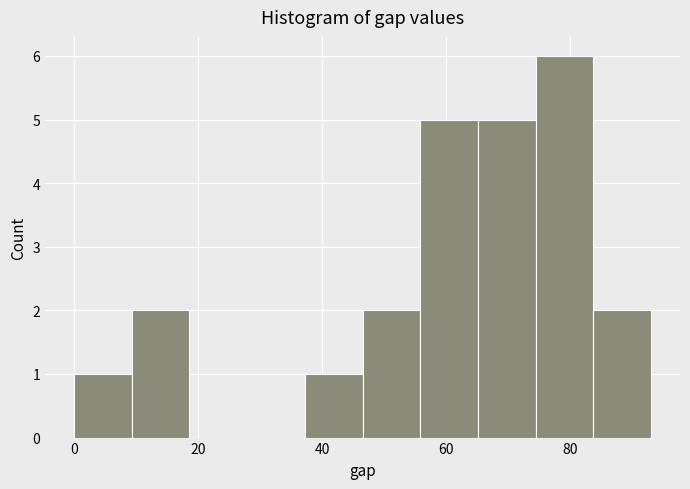

Reading left to right, list every bar in this chart as the range it spans on the x-axis followed by its height. Neither the bar edges nor the heights are printed on the chart, so give them approximately, as read against the axes.

0 to 10: 1
10 to 18: 2
18 to 28: 0
28 to 38: 0
38 to 46: 1
46 to 56: 2
56 to 66: 5
66 to 74: 5
74 to 84: 6
84 to 94: 2